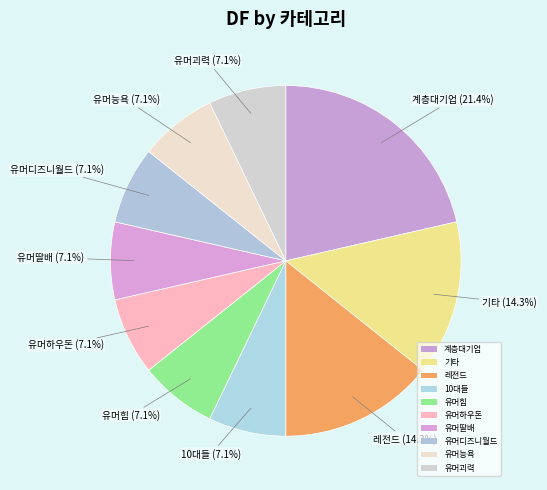

What is the smallest slice in the pie chart?

10대들